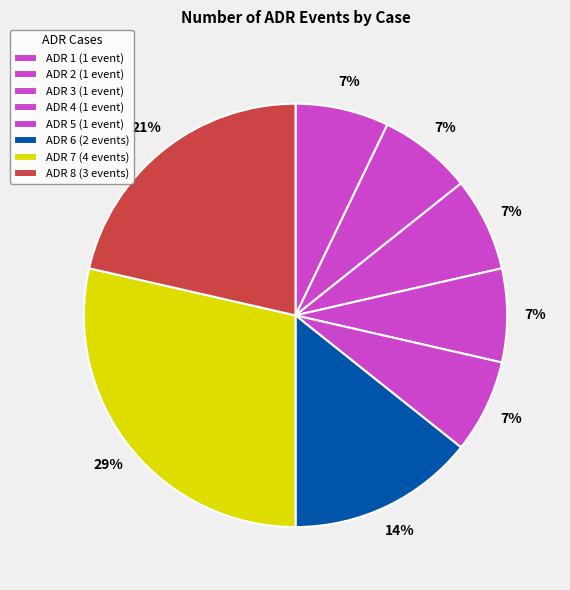

How many segments does this pie chart have?

8